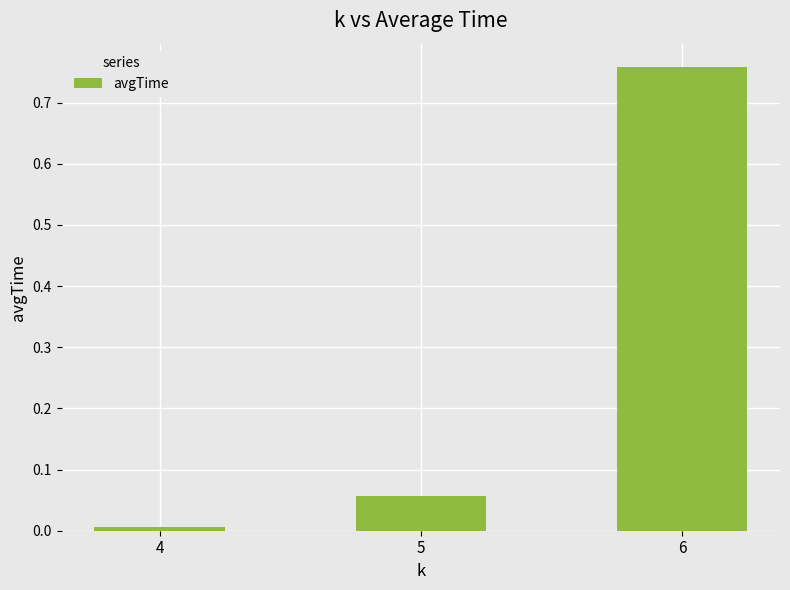

True or false: the data shows 1.0 at 6.

False